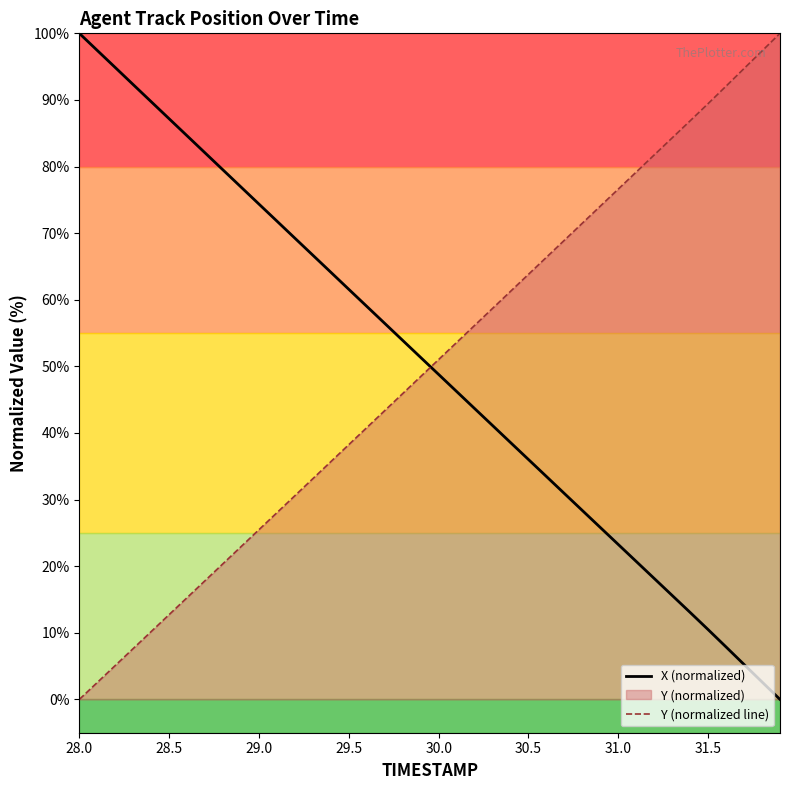

How many times do X (normalized) and Y (normalized line) cross each other?

1